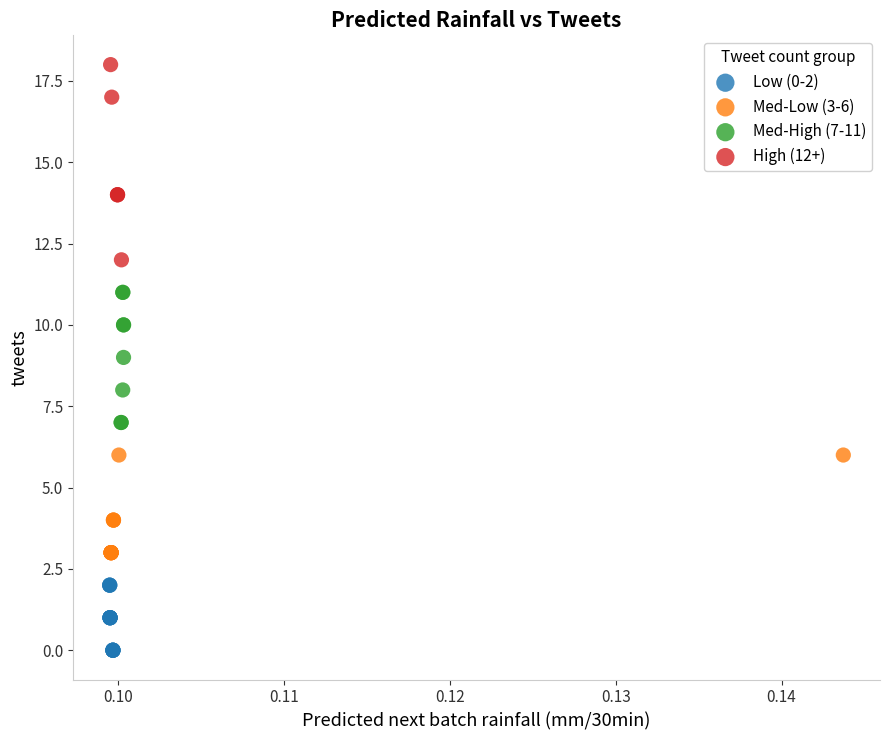

Which series has the widest spread of Y values?

High (12+)